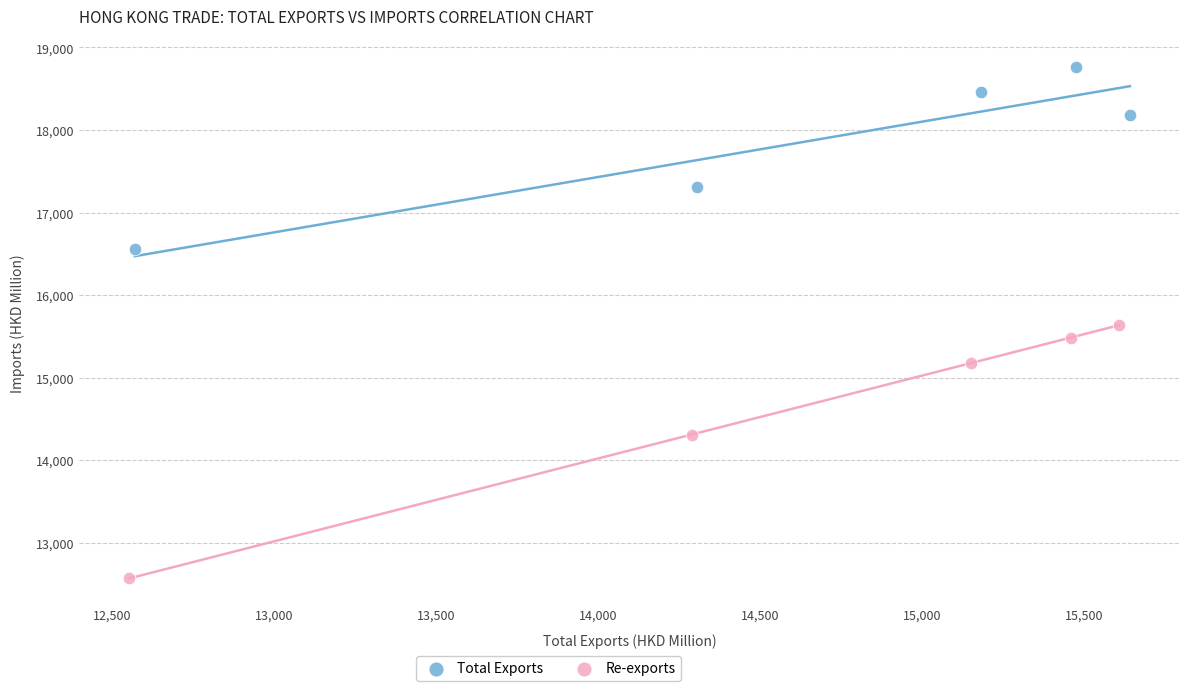

Which series contains the lowest Y value?

Re-exports